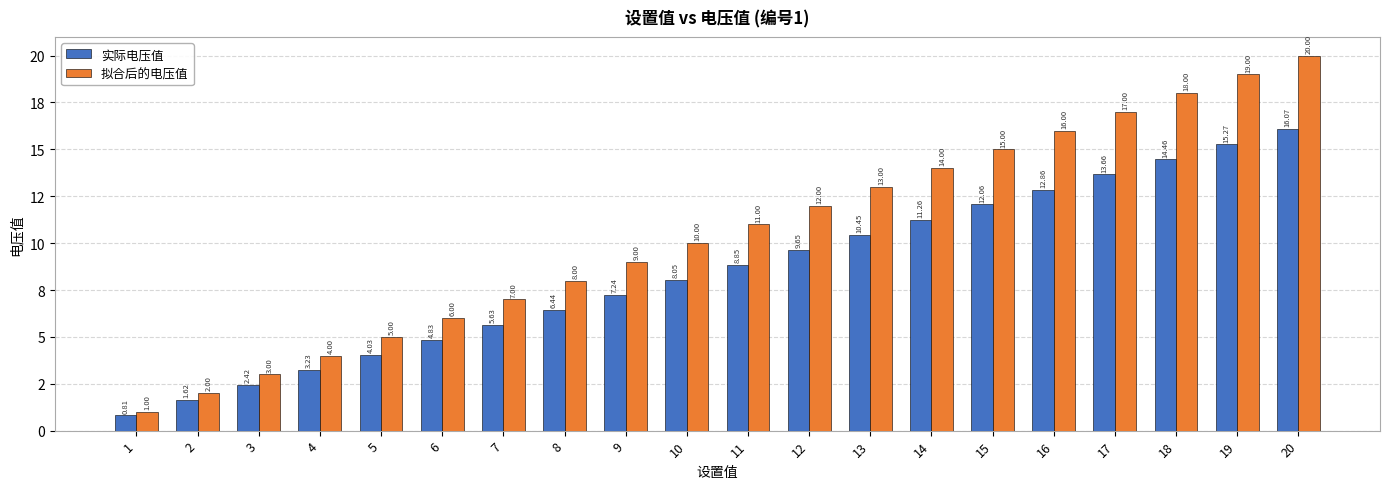

Is the value of 实际电压值 at 10 greater than the value of 拟合后的电压值 at 16?

No